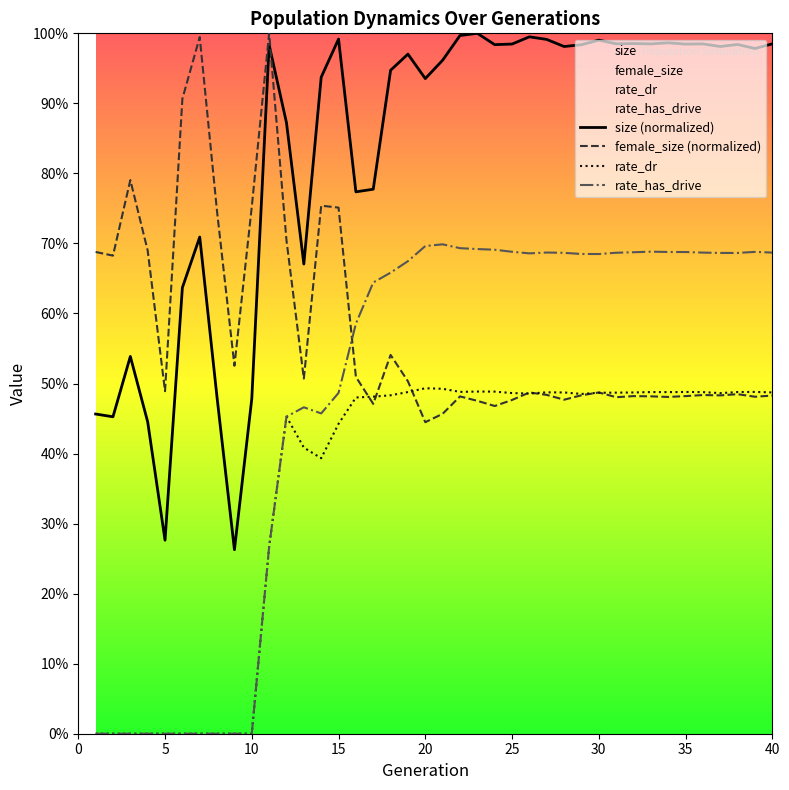

Rank the series at 11 from lowest to highest value.

rate_dr, rate_has_drive, size, female_size